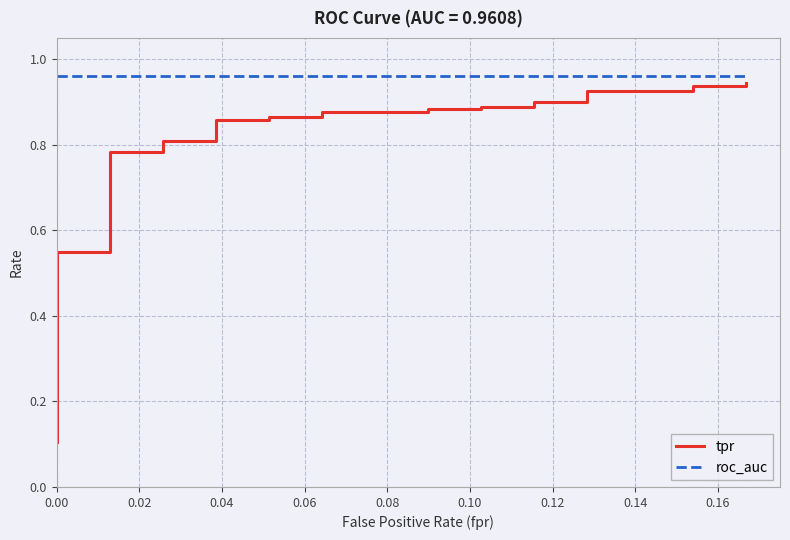

Count the number of data series in this chart.

2